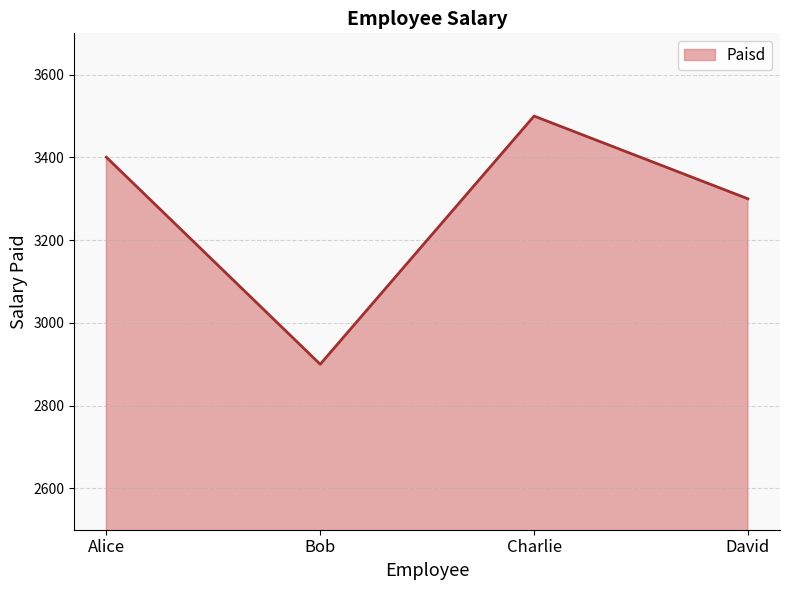

Does the chart have visible grid lines?

Yes